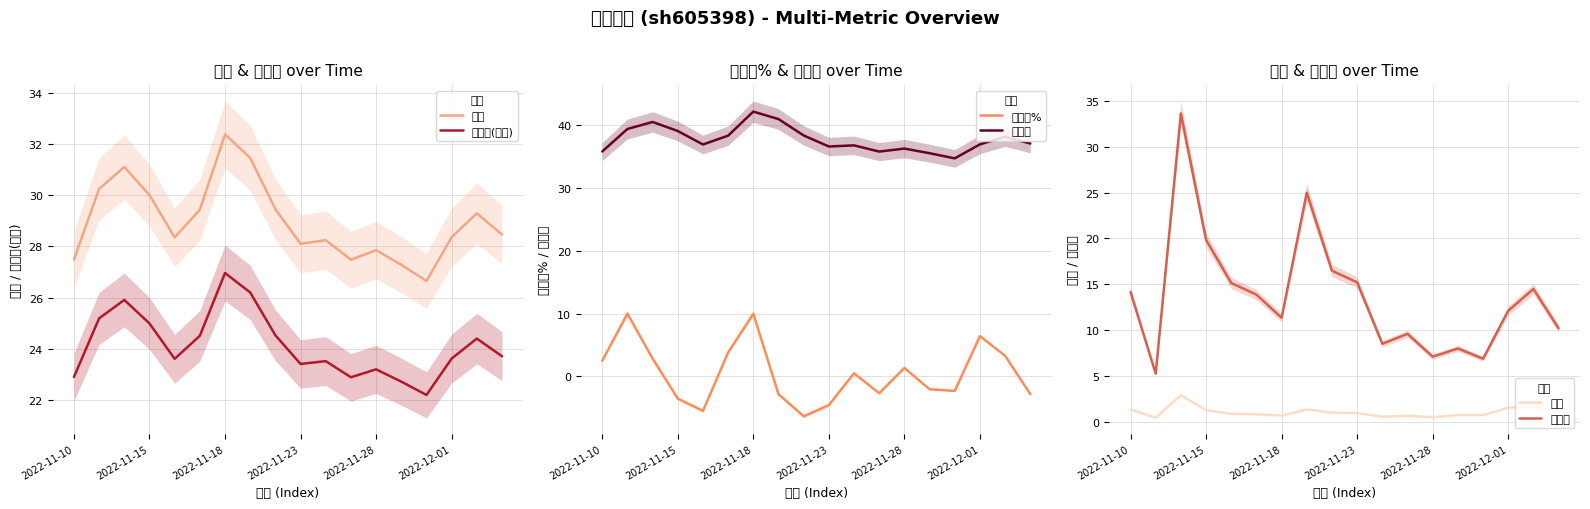

True or false: 市盈率 and 量比 intersect in this chart.

False